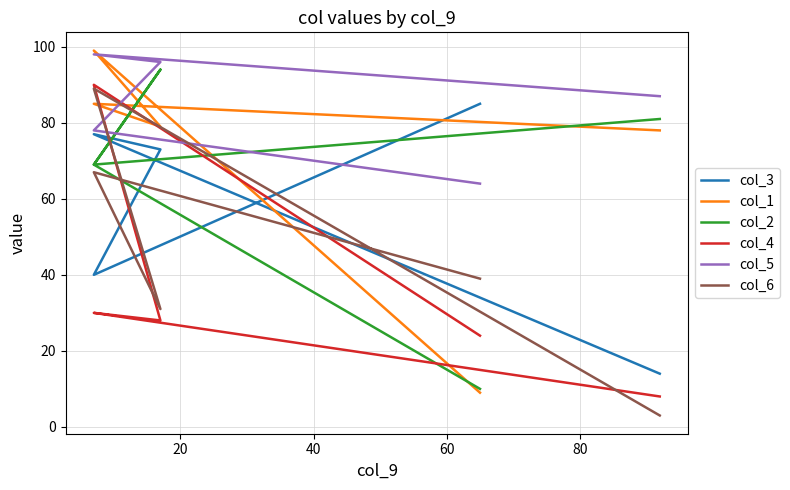

What is the total value across all series at 60?

448